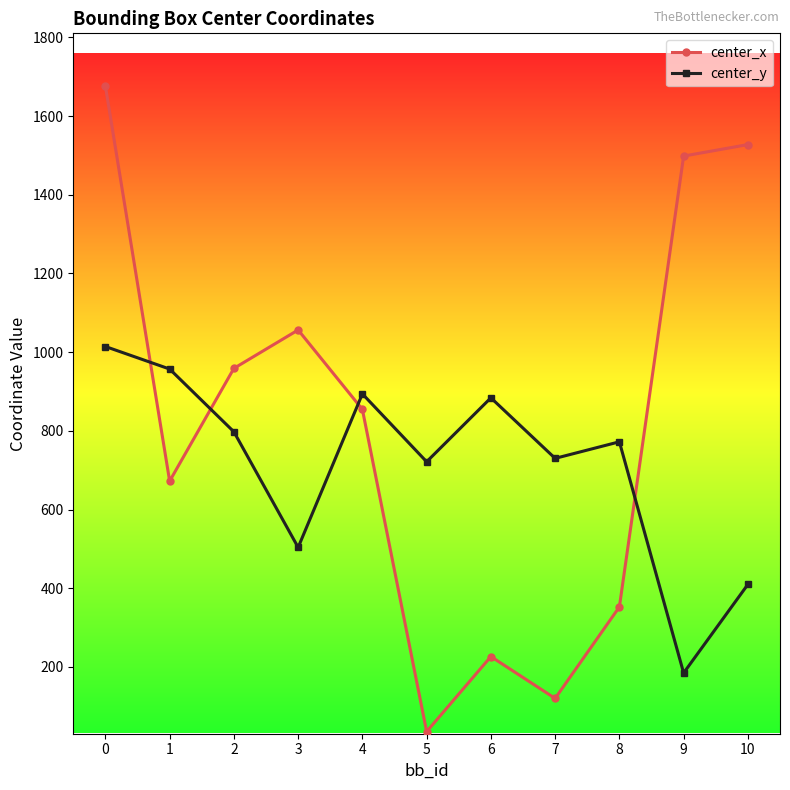

What is the spread (max minus min) of values at 4?

39.5